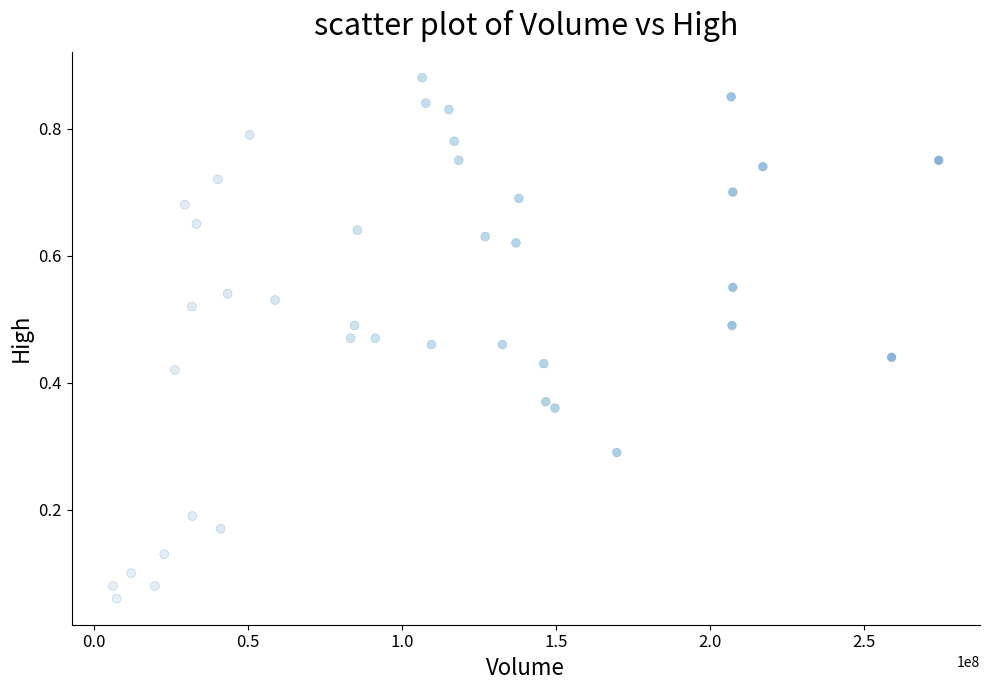

What is the range of X values (max minus min)?

268190600.0